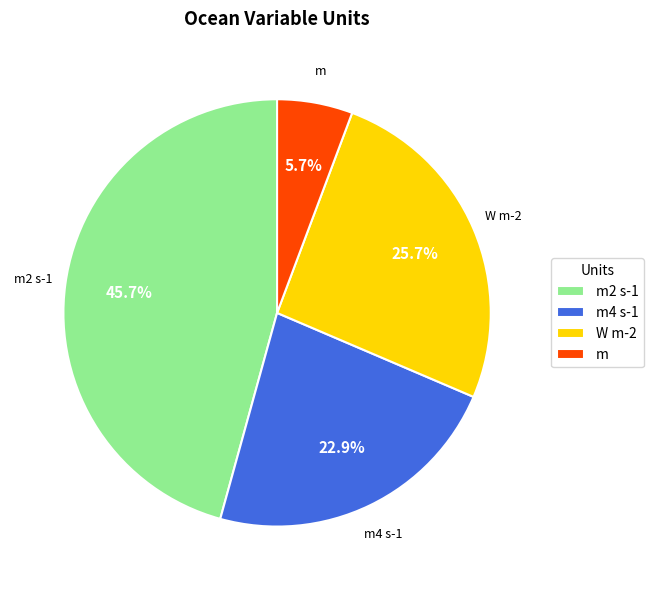

Is there any slice that represents more than half of the pie?

No